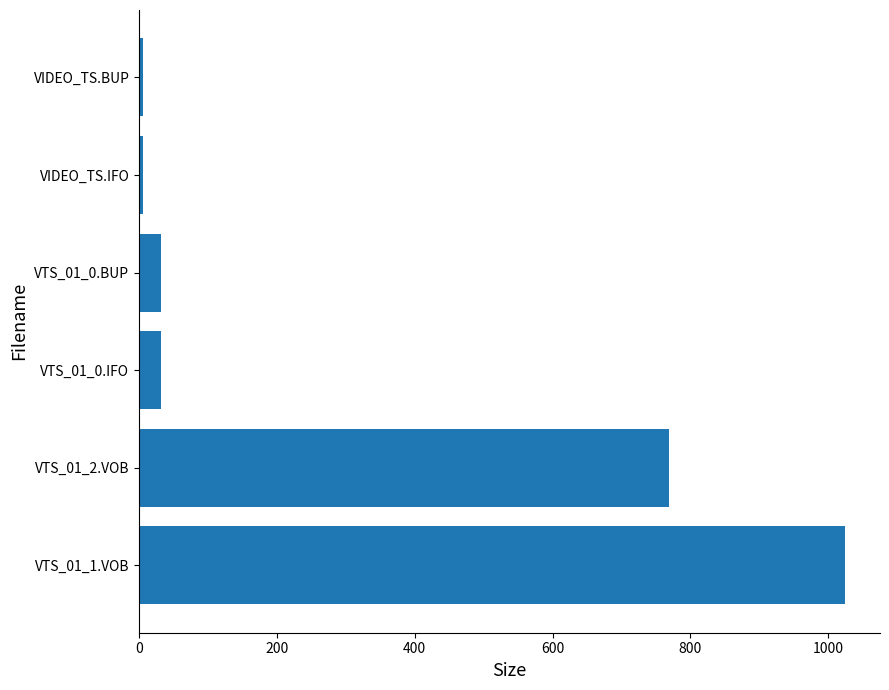

What is the change in value from VTS_01_1.VOB to VTS_01_2.VOB?

-255.6